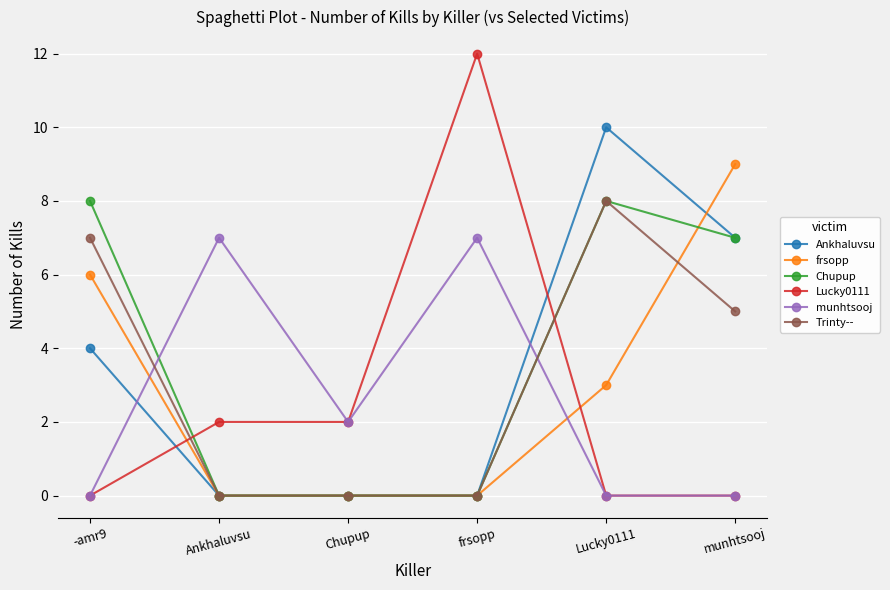

True or false: munhtsooj and Trinty-- intersect in this chart.

True